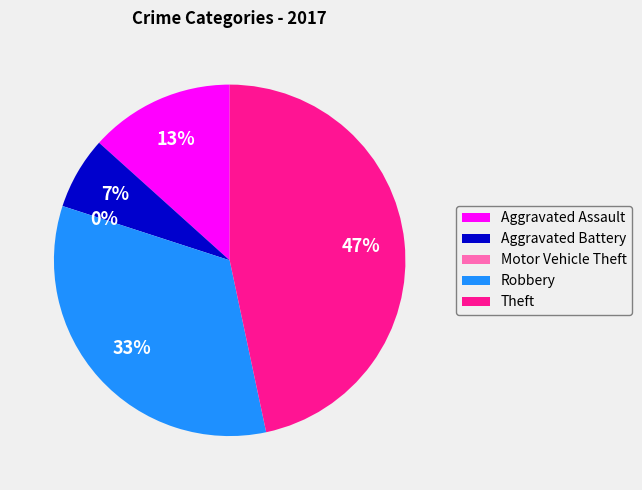

Rank the categories by value from highest to lowest.

Theft, Robbery, Aggravated Assault, Aggravated Battery, Motor Vehicle Theft